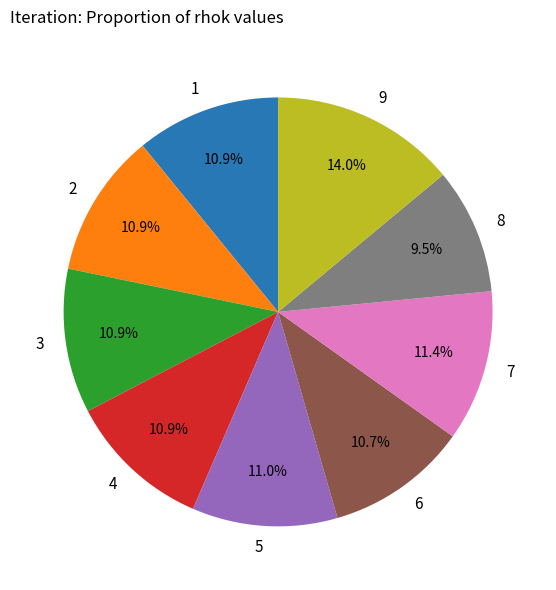

What is the total percentage of 8 and 9?

23.5%